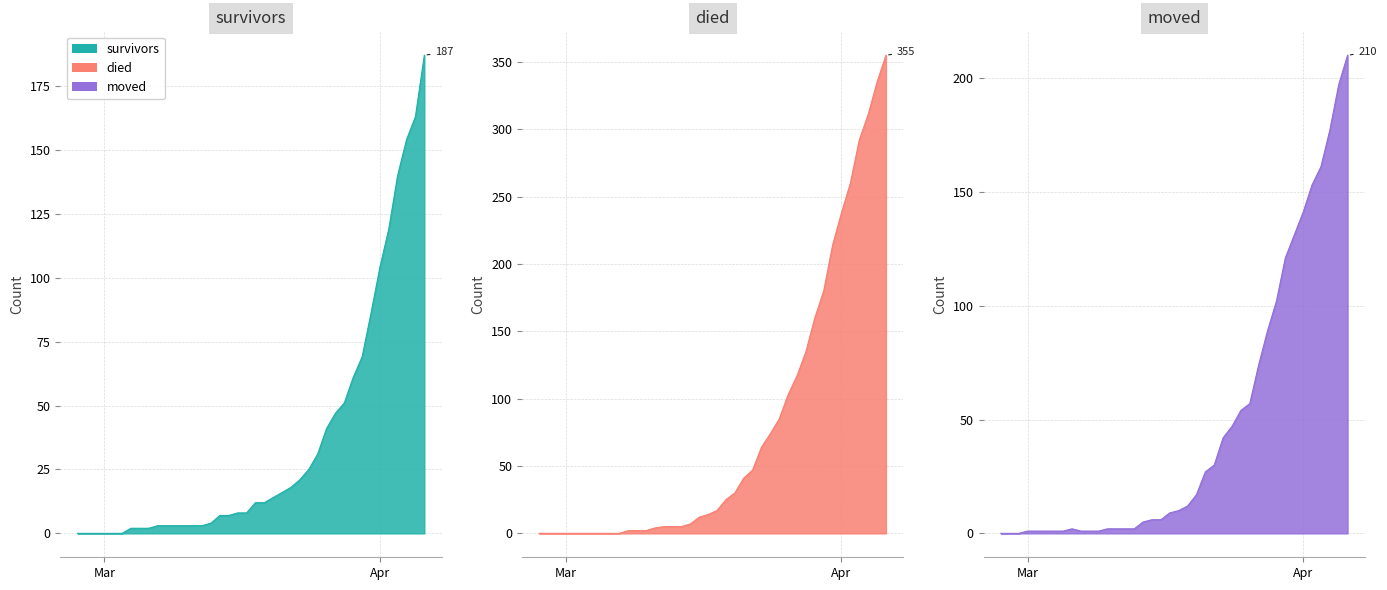

Which category has the lowest value in the moved series?

2020-02-27